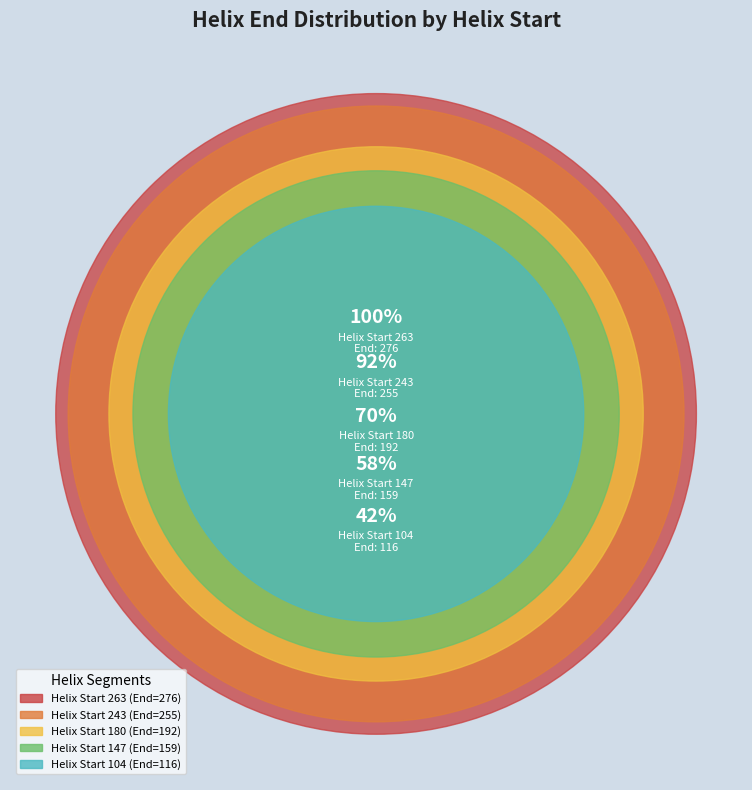

What is the smallest slice in the pie chart?

104